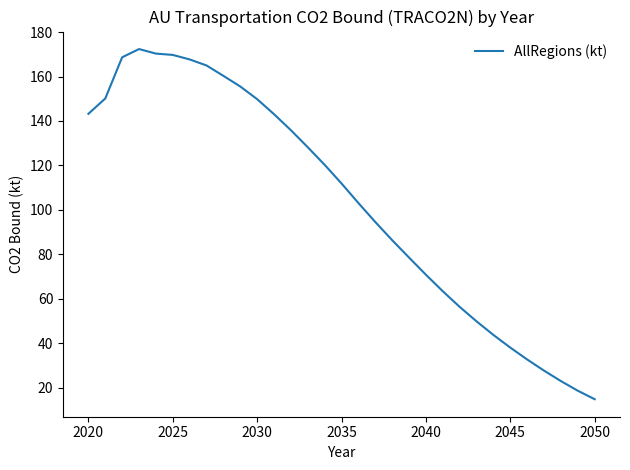

What is the greatest value displayed?

172.4